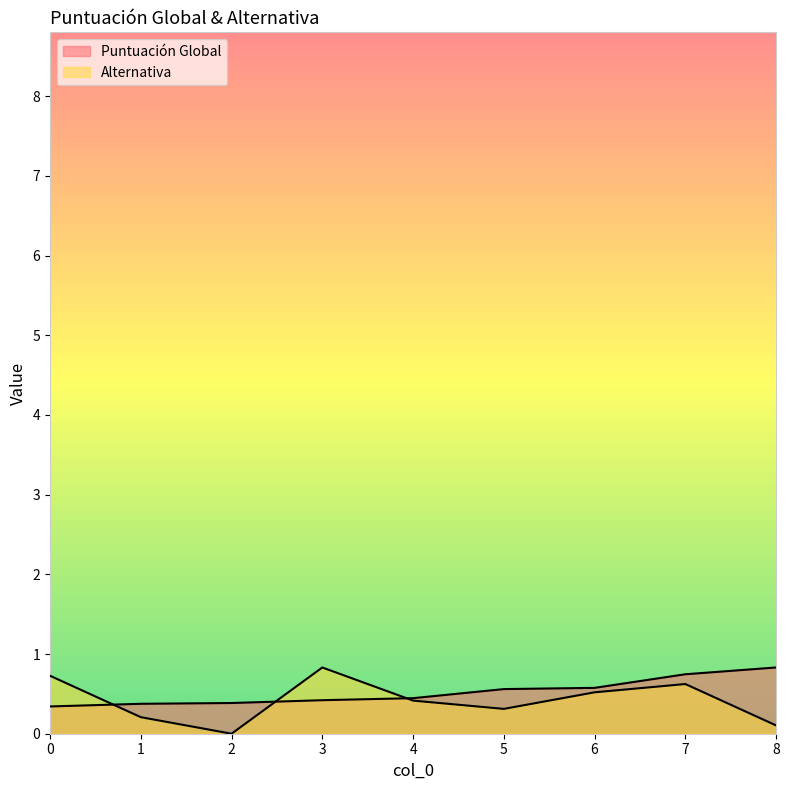

Which series has the widest spread of values?

Alternativa